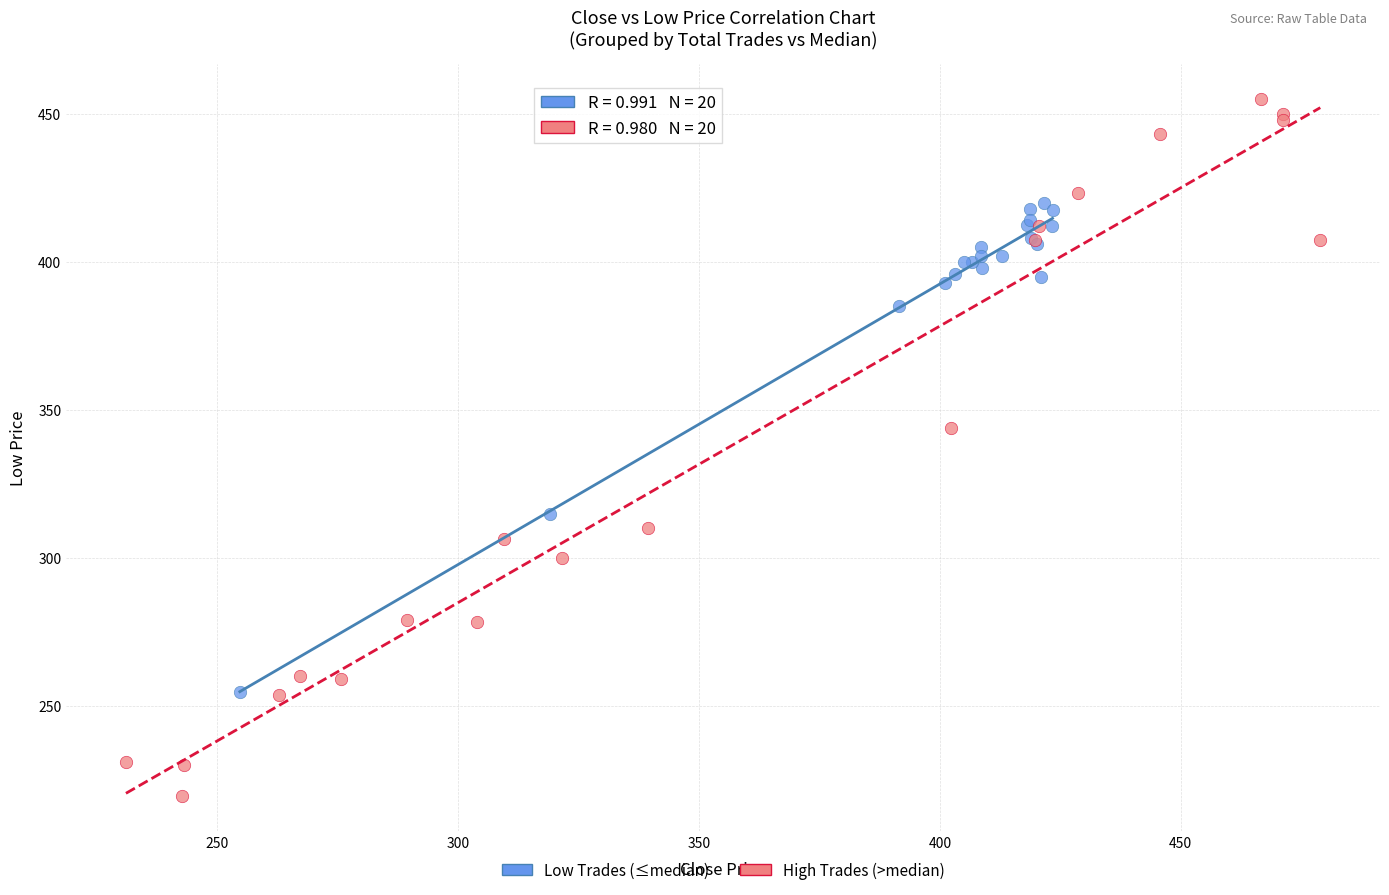

Which series contains the lowest Y value?

High Trades (>median)